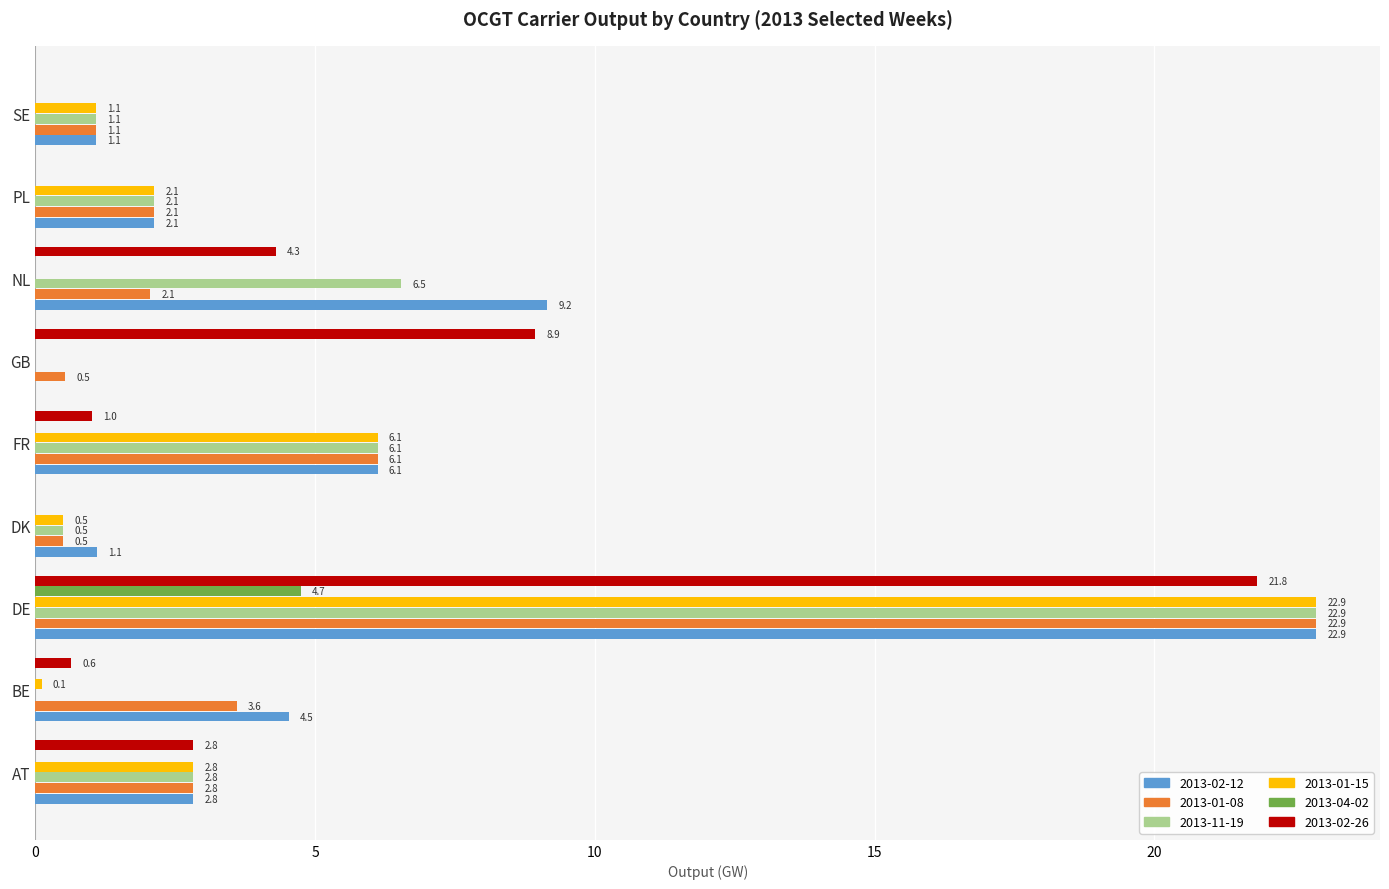

Which series changed the most between DK and GB?

2013-02-26